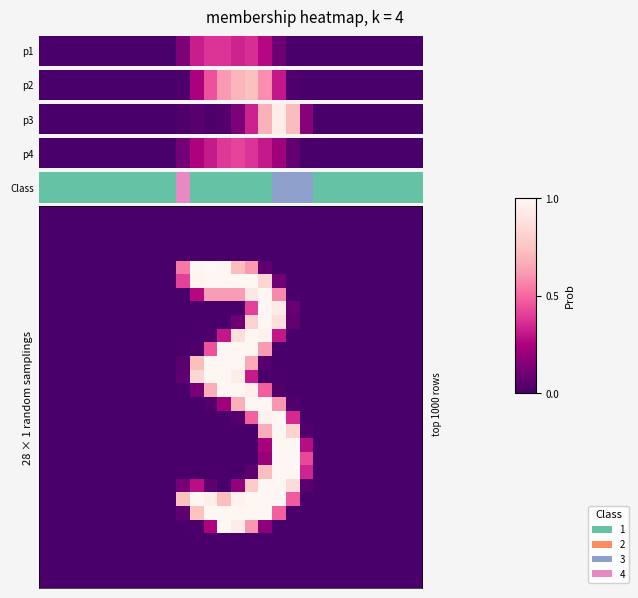

At how many categories does at least one series exceed 0?

10